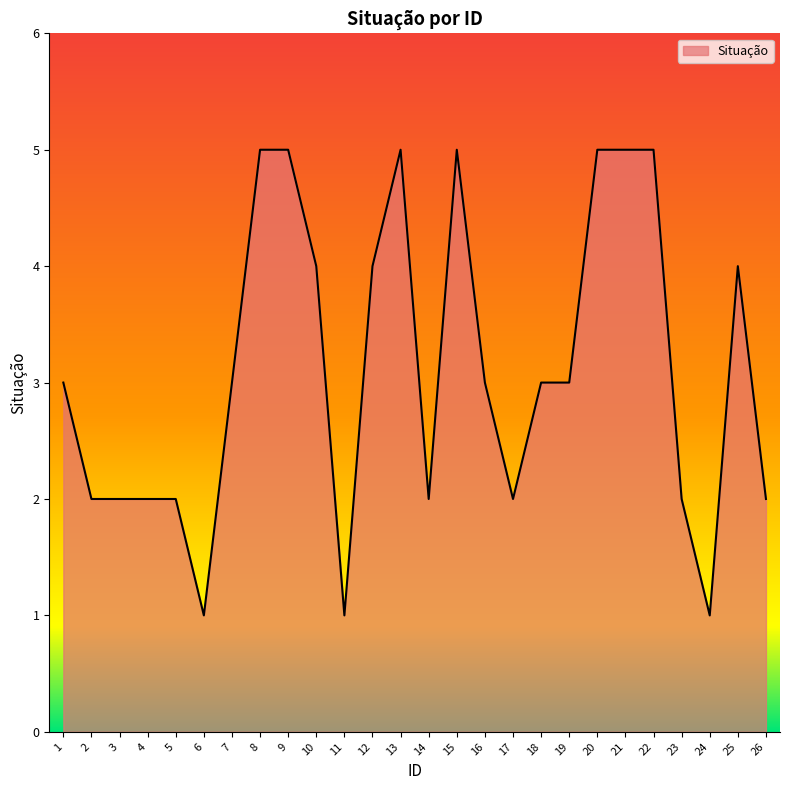

The chart shows a value of 1 at 16. True or false?

False